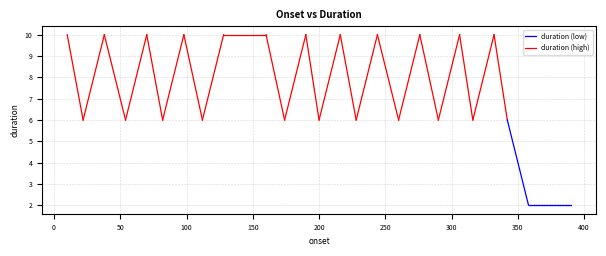

Reading left to right, transcribe all the data shown in this chart.

10	6	10	6	10	6	10	6	10	10	6	10	6	10	6	10	6	10	6	10	6	10	6	2	2	2	2	2	2	2	2	2	2	2	2	2	2	2	2	2